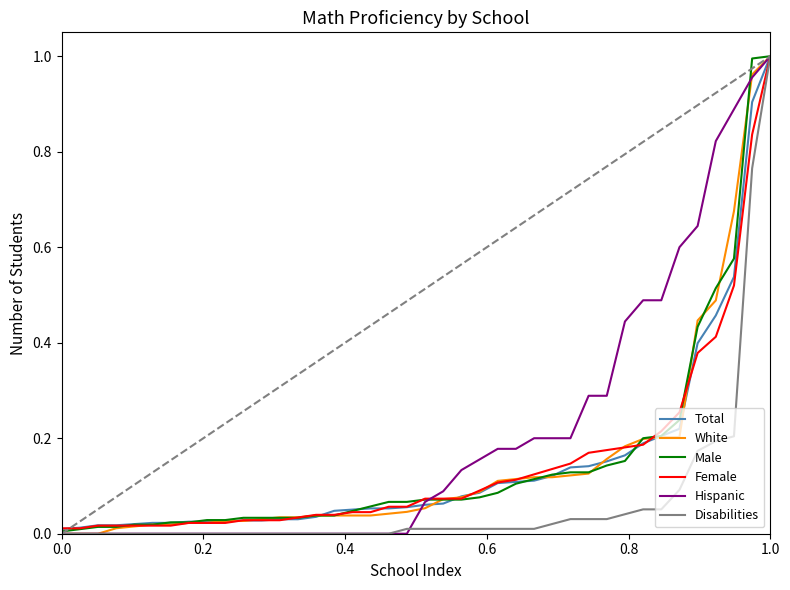

Which series has the largest total across all categories?

Hispanic